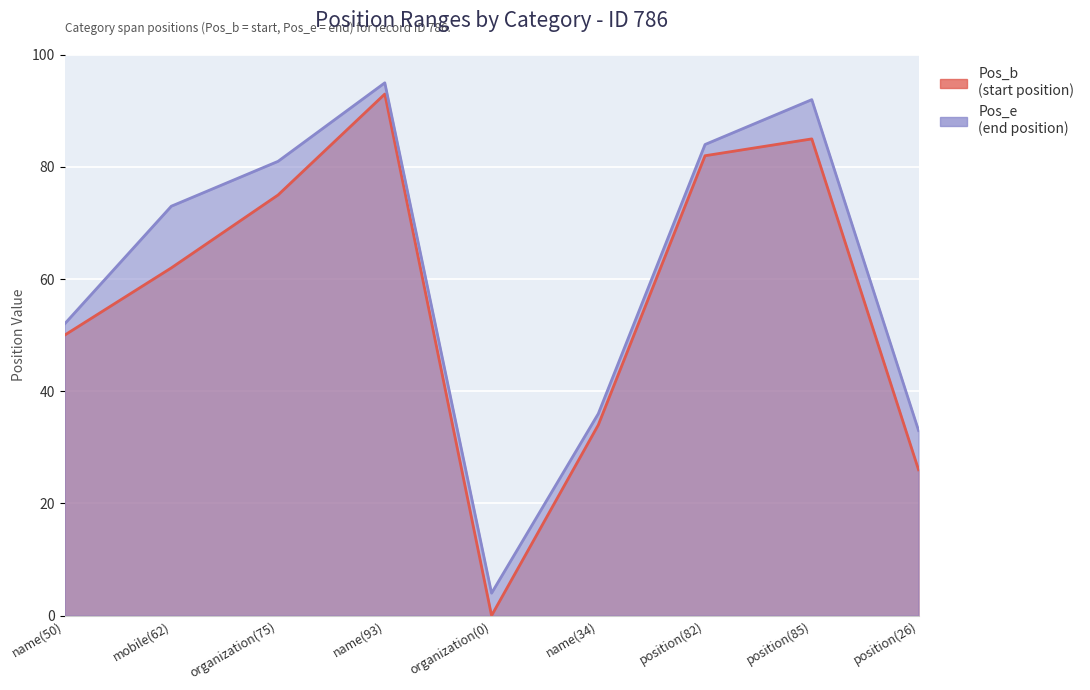

The Pos_b series shows 51 at organization(0). True or false?

False